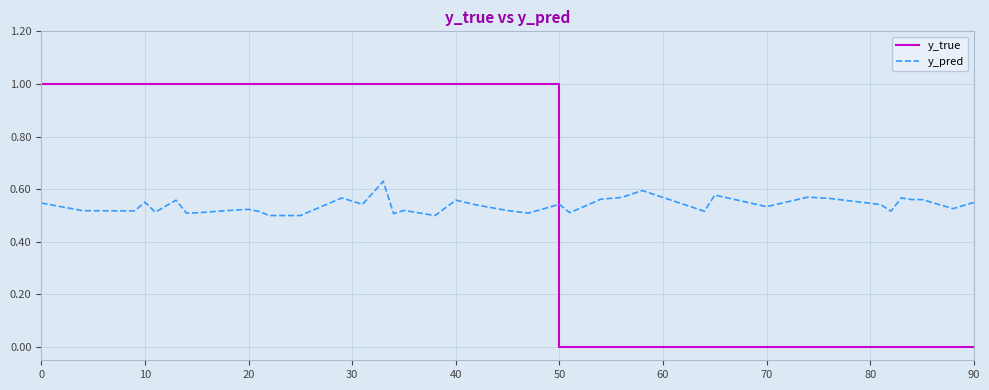

Which series has the widest spread of values?

y_true